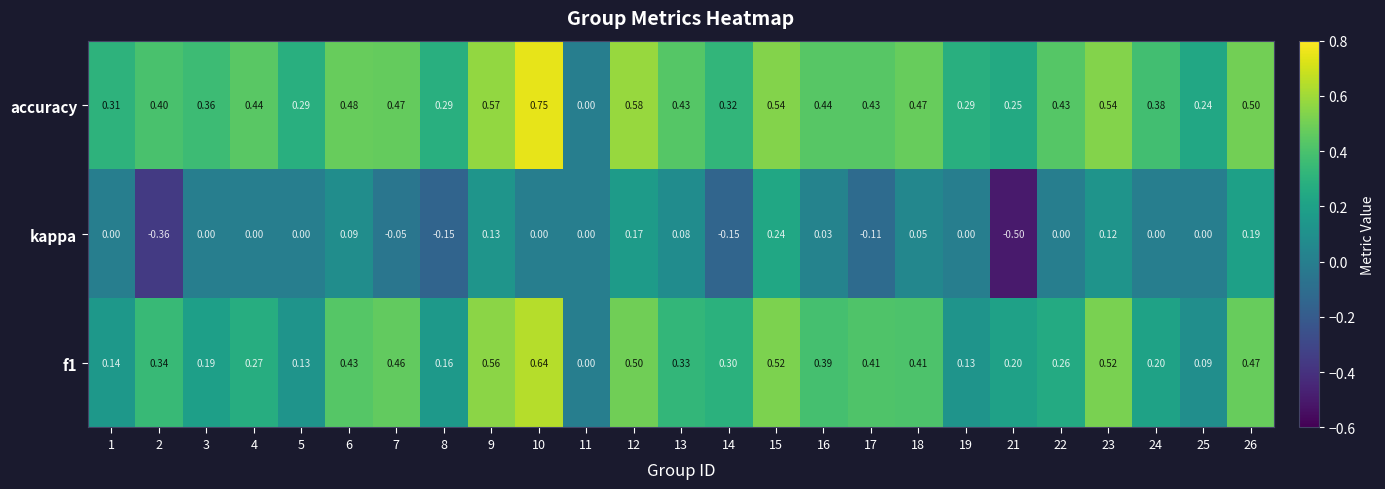

Which series has the largest total across all categories?

accuracy